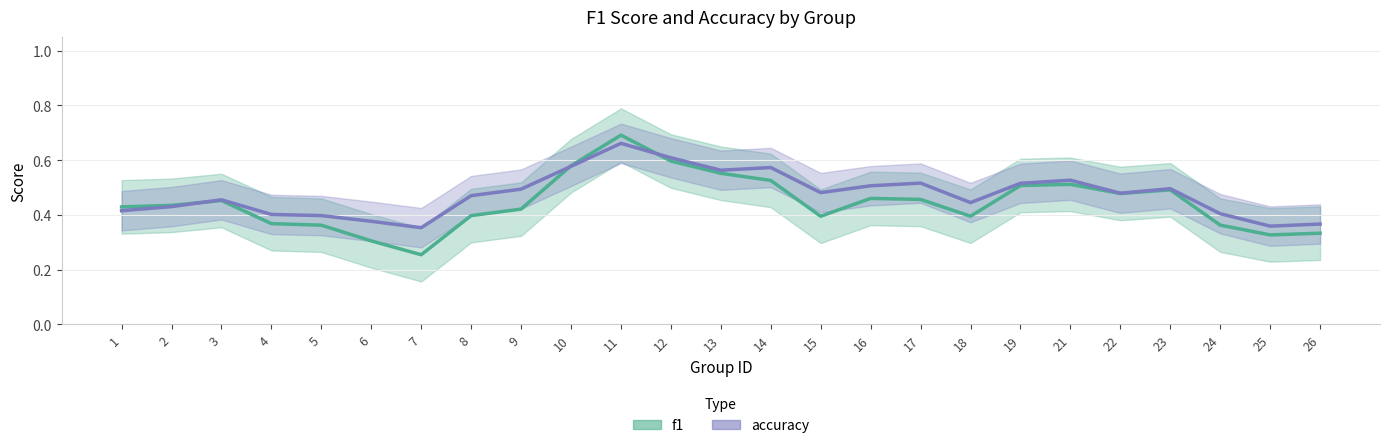

What is the minimum value for f1?

0.3